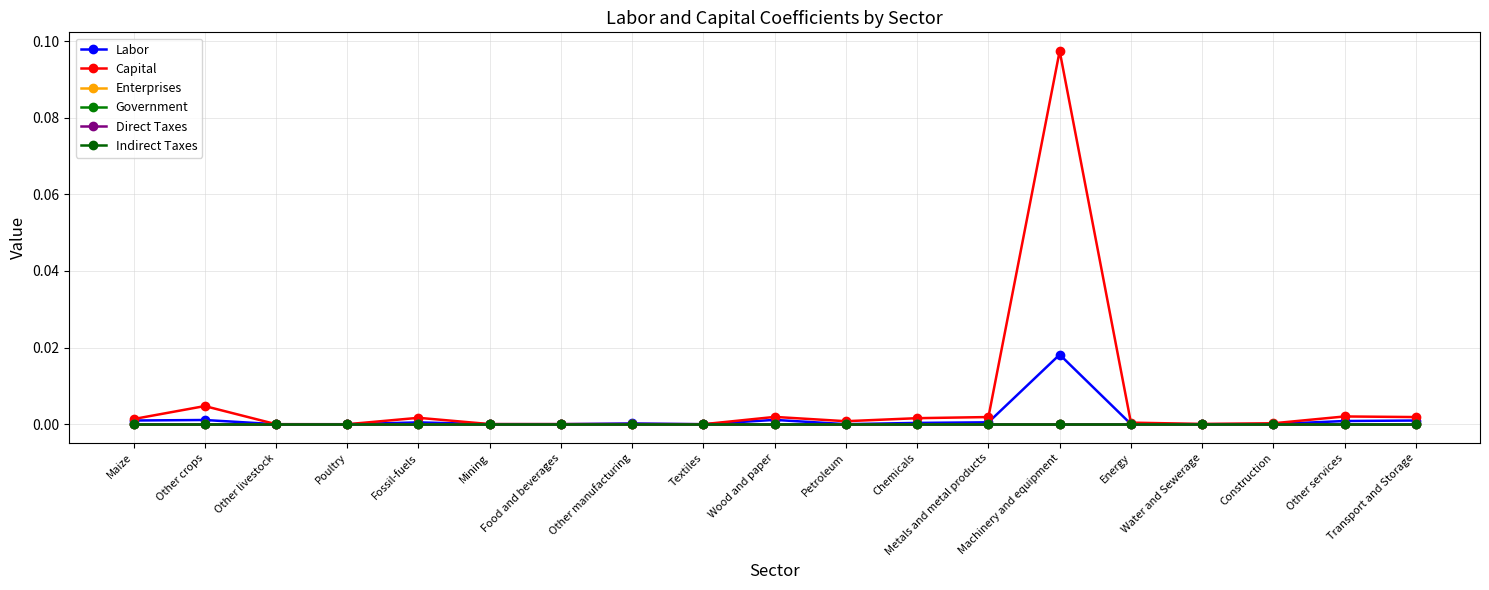

Does the chart display data point markers on the line(s)?

Yes